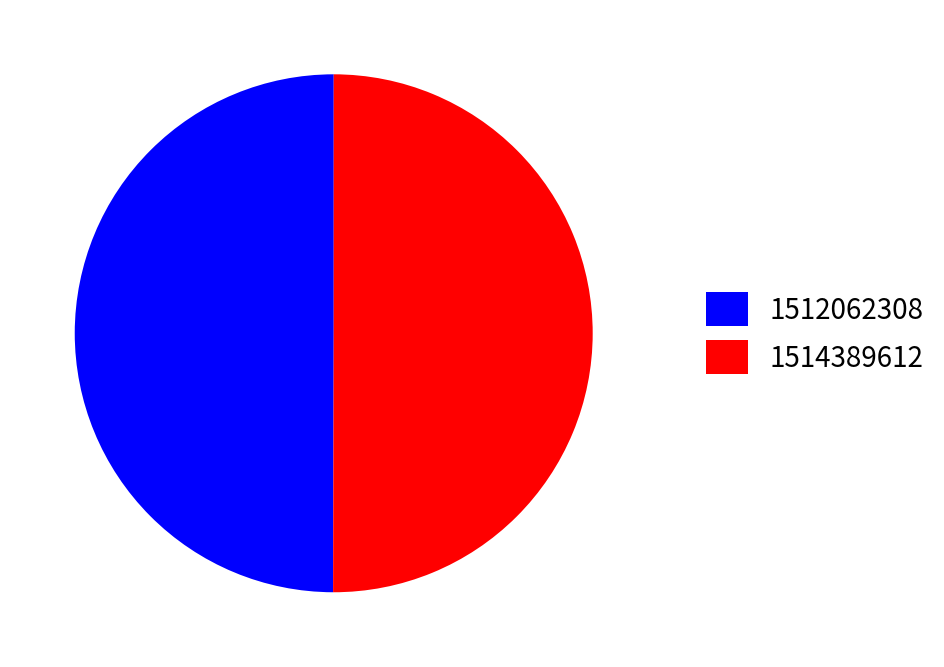

The 1512062308 slice represents 61% of the pie. True or false?

False